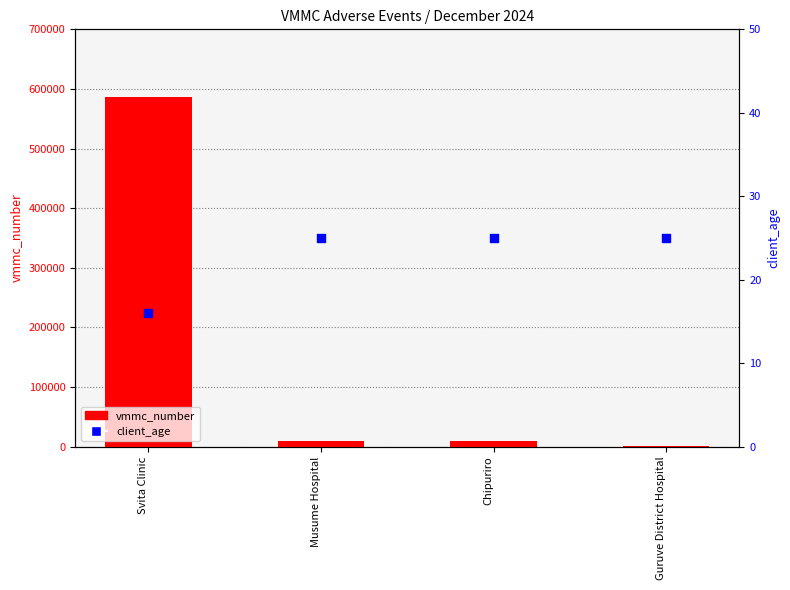

Is the value of vmmc_number at Guruve District Hospital greater than the value of client_age at Chipuriro?

Yes